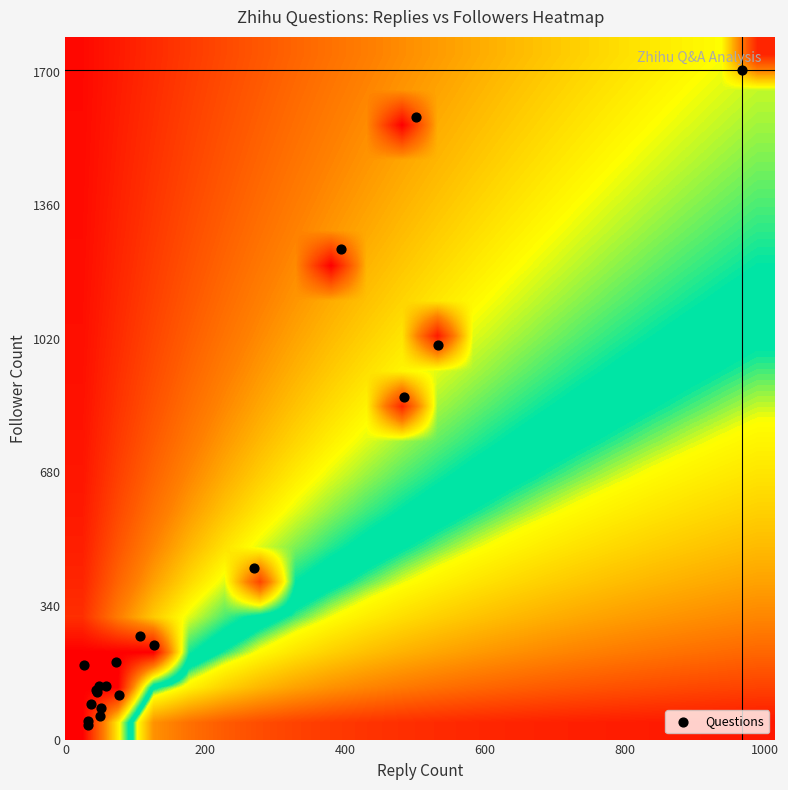

How many data points does each series have?

20